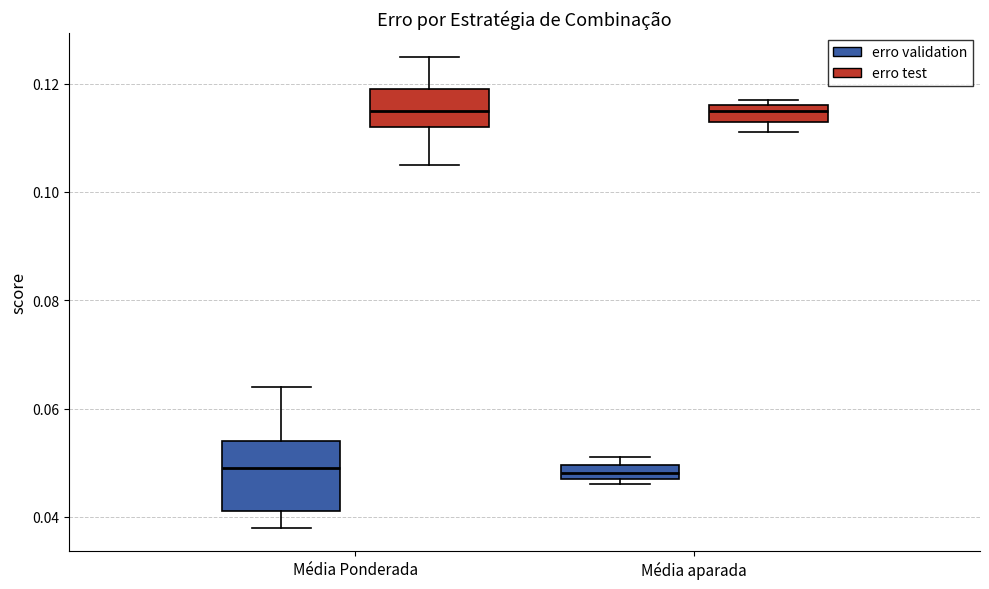

Where is the upper edge of the box for Média aparada (erro test) on the y-axis? The values are not printed on the chart, so give them approximately, as read against the axis.

0.116